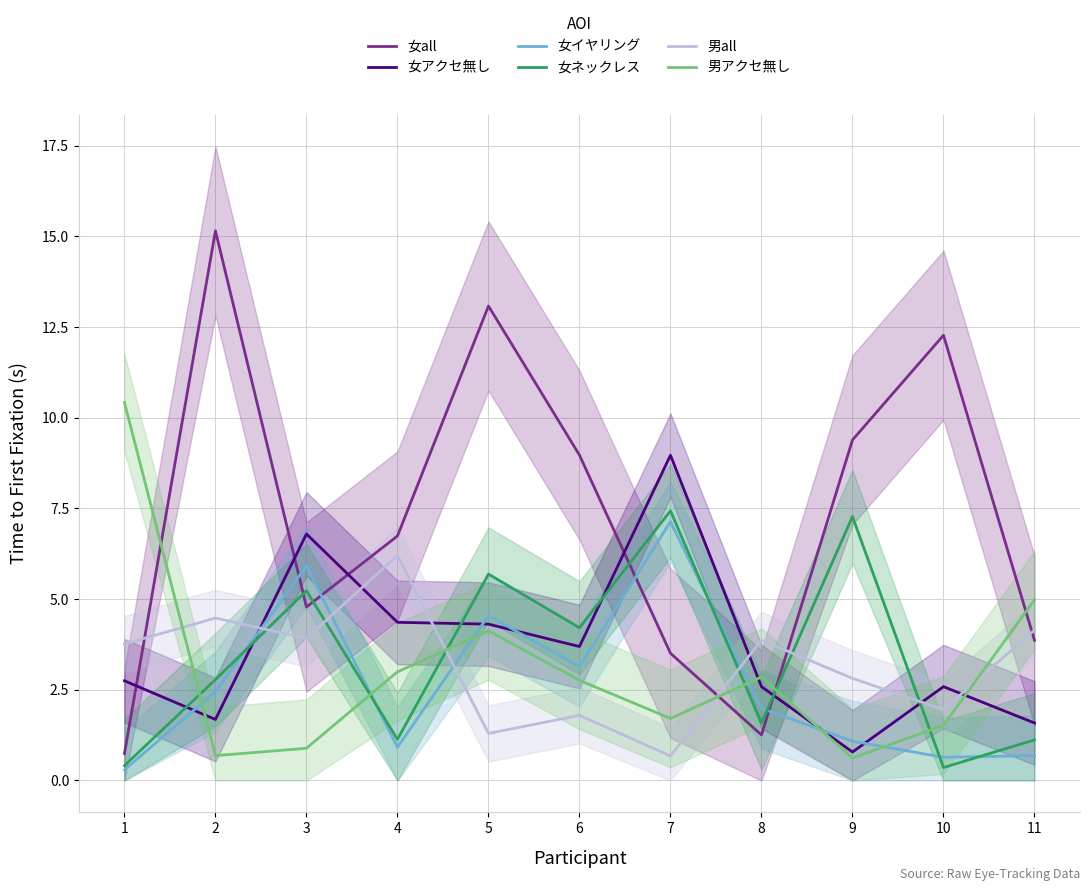

List the labels in order of 女all value, smallest first.

1, 8, 7, 11, 3, 4, 6, 9, 10, 5, 2